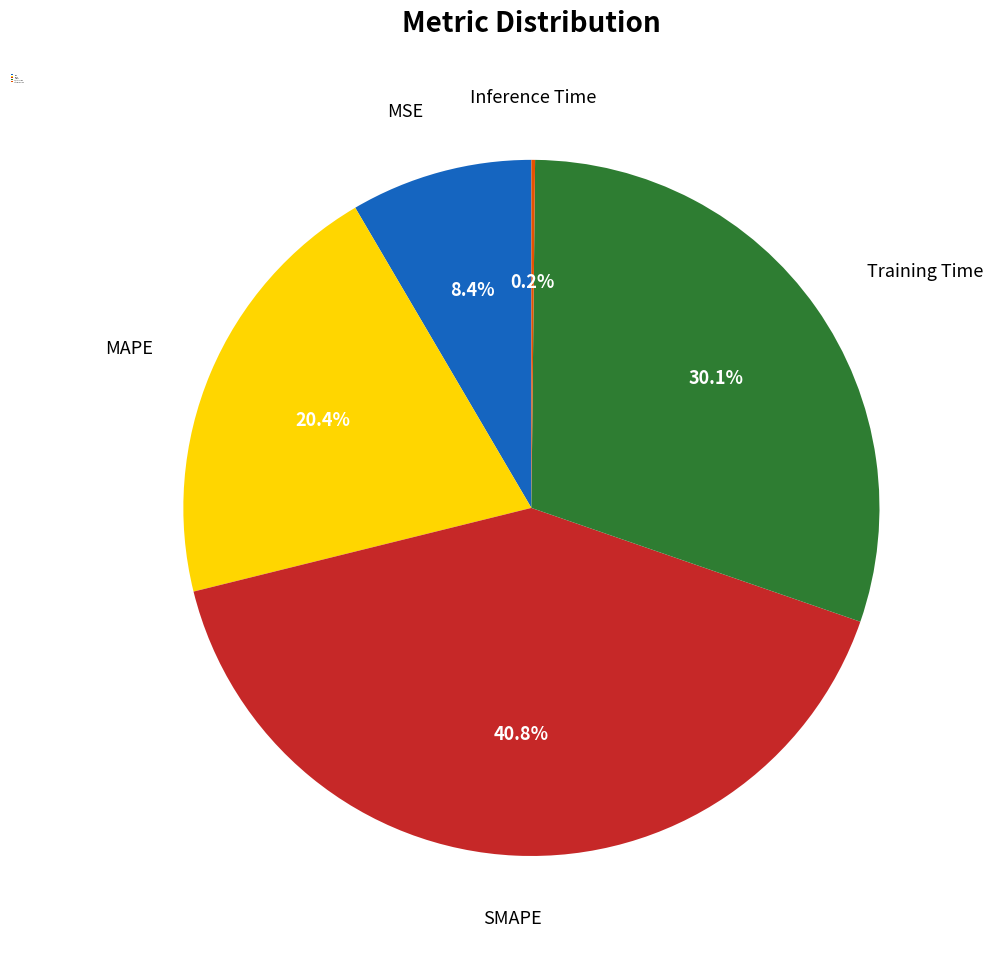

To the nearest percent, what percentage of the pie is MSE?

8%